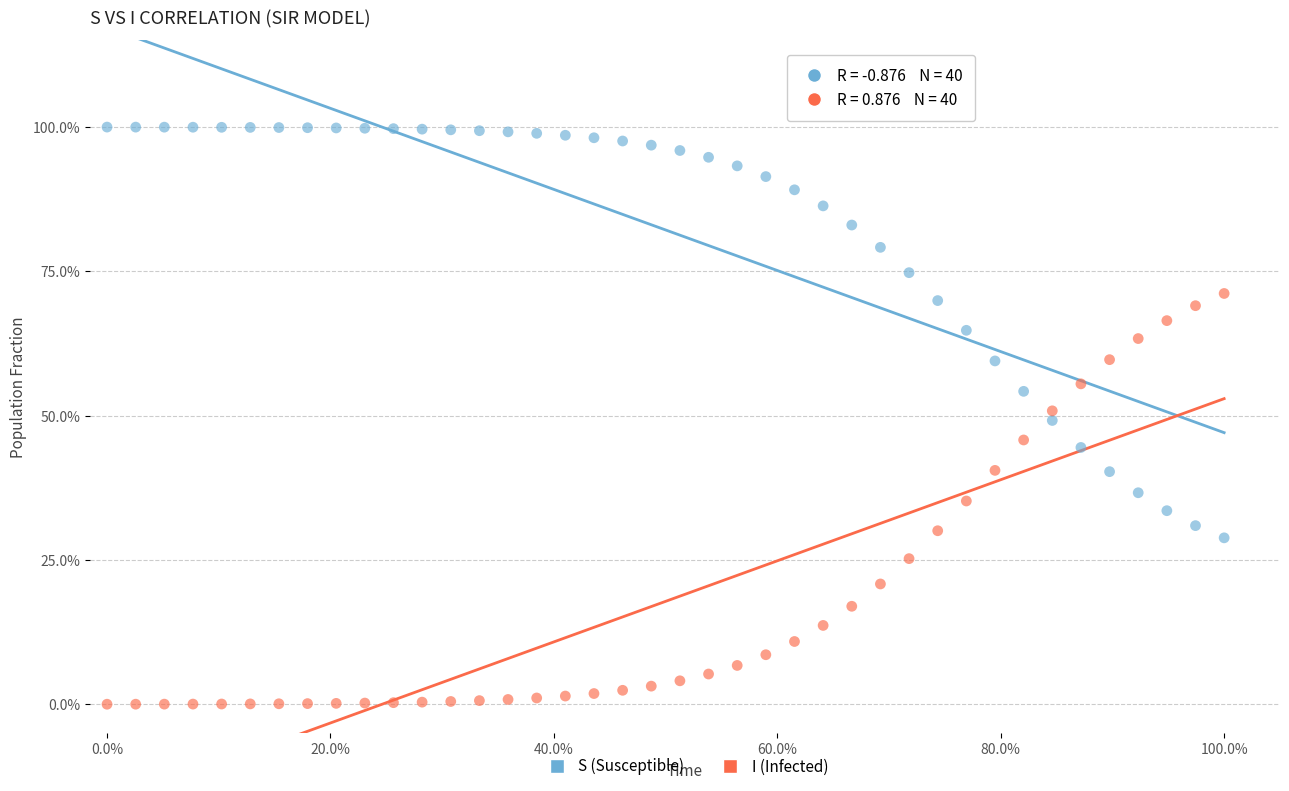

Which series reaches the maximum Y coordinate?

S (Susceptible)